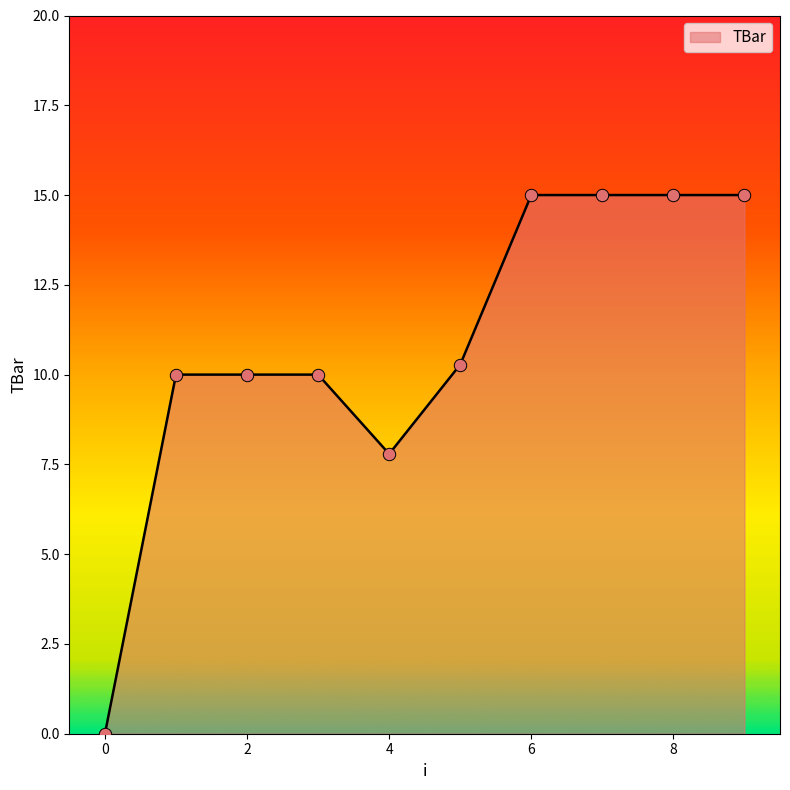

Is this an area chart (filled region under the line)?

Yes